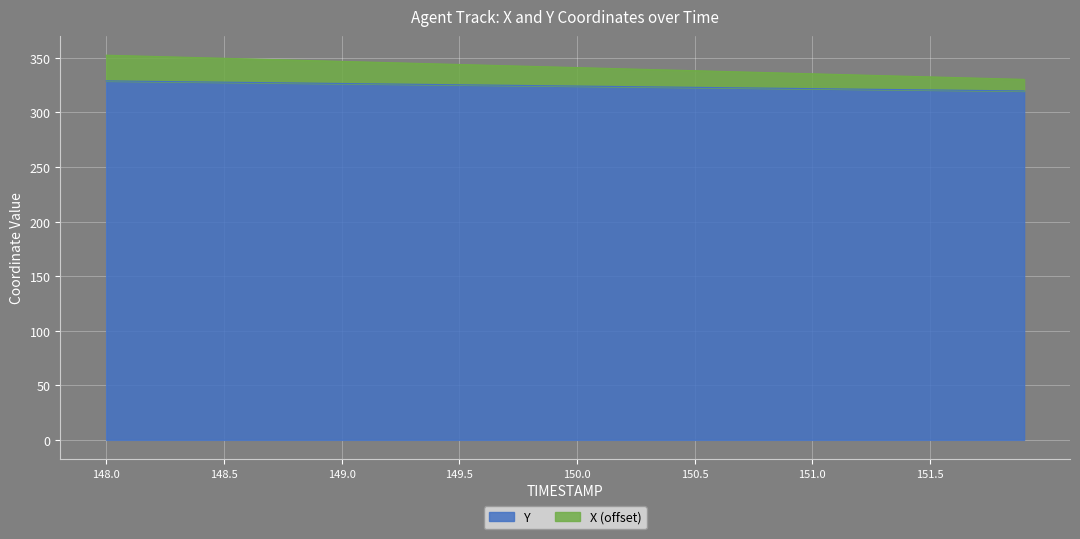

Which series has the largest total across all categories?

X